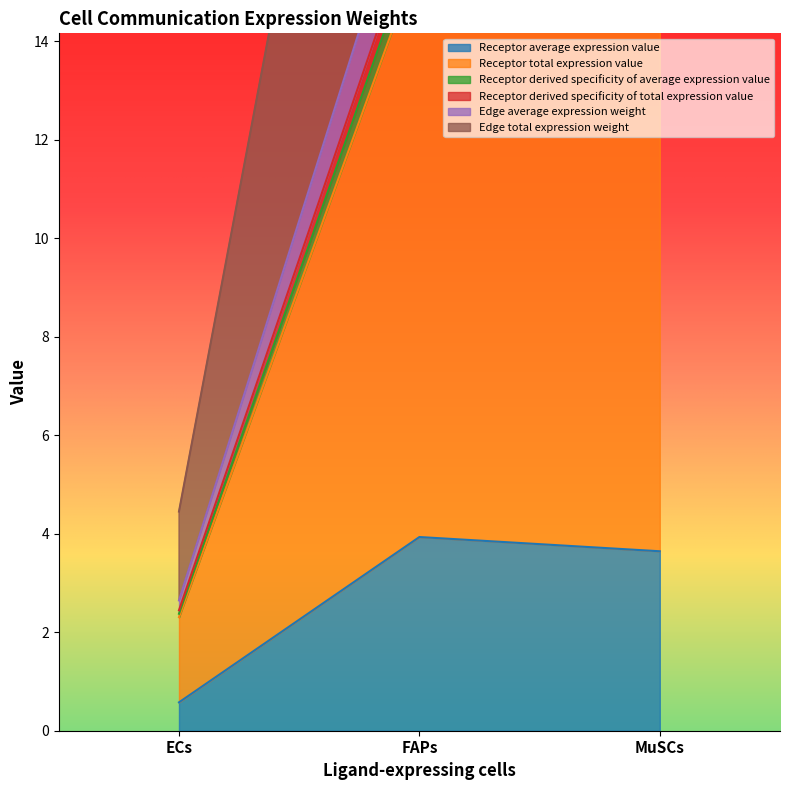

Where is Receptor average expression value nearest to the value 2?

ECs